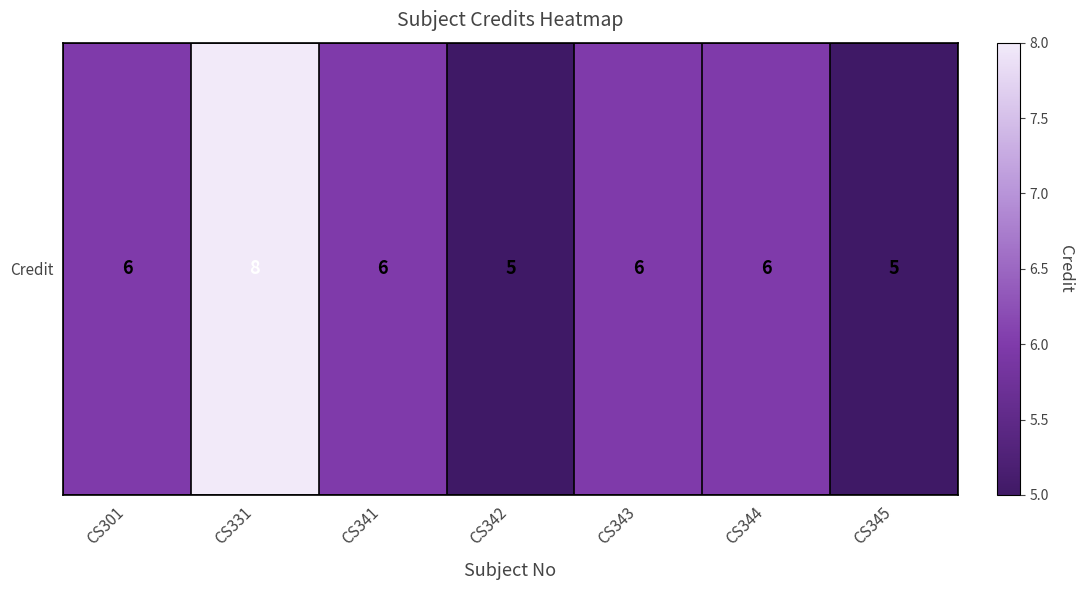

At which label does the data first exceed 6?

CS331